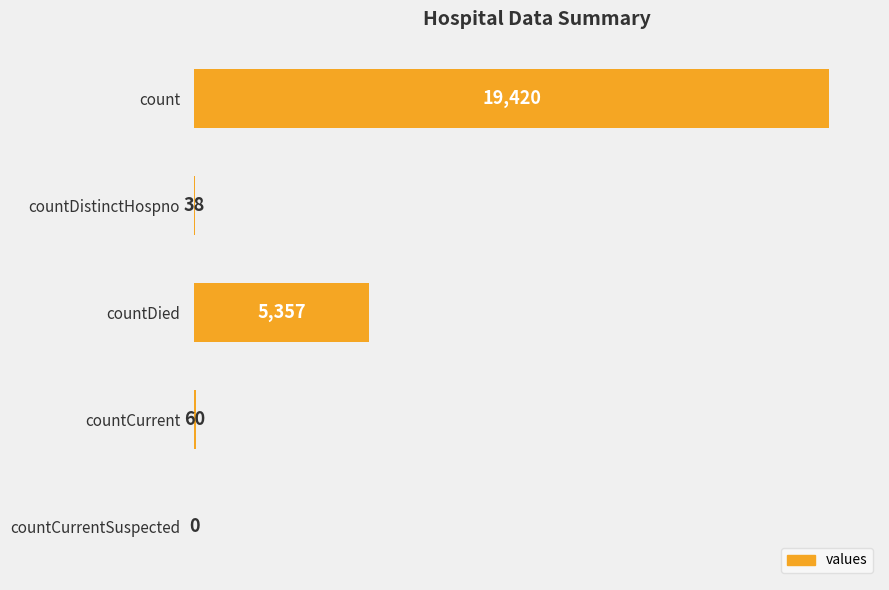

How many categories are shown in the chart?

5